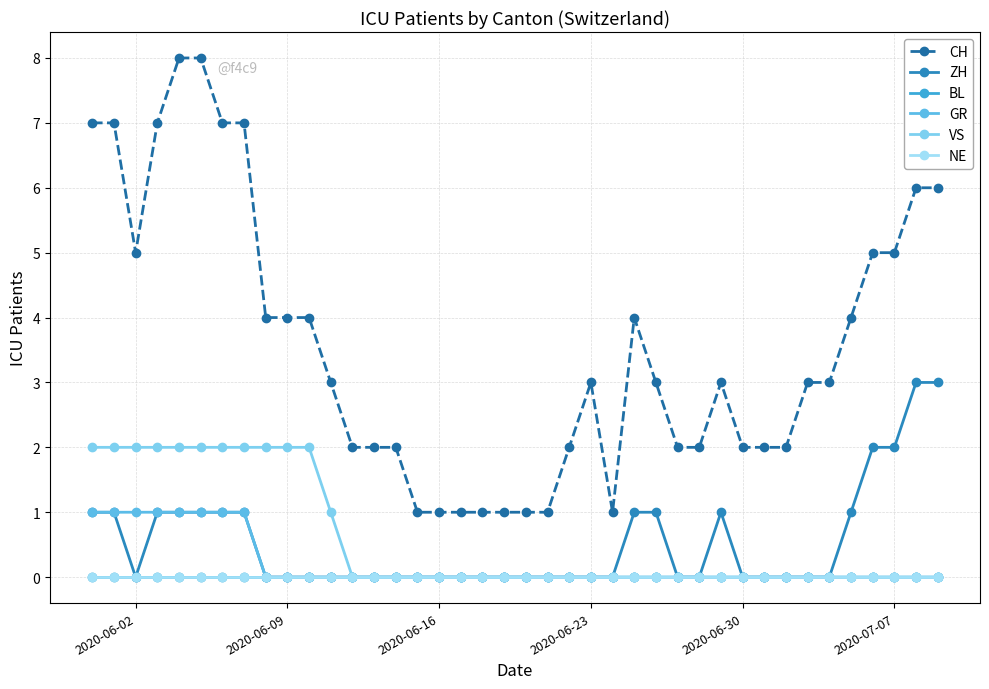

Does the chart have visible grid lines?

Yes